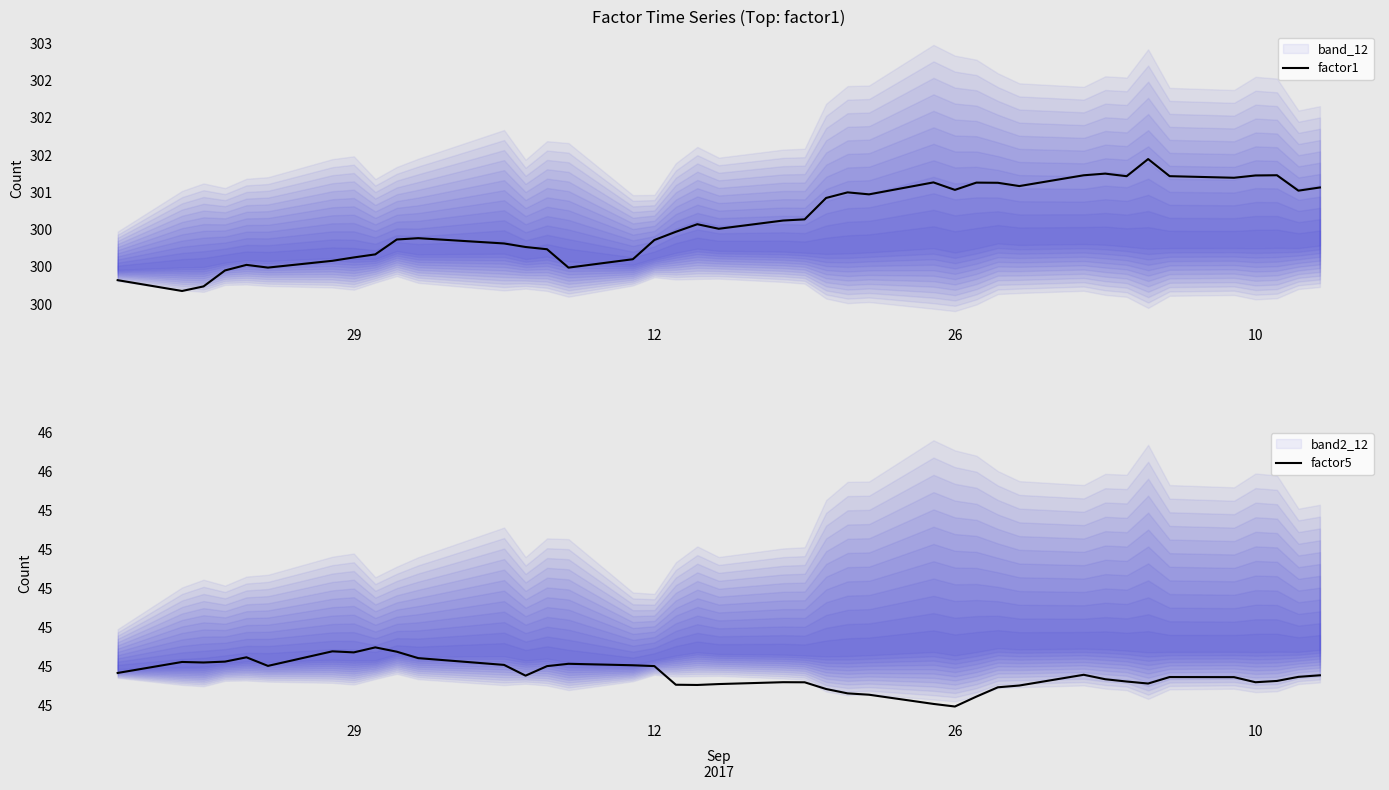

What is the average value of the factor1 series?

300.6